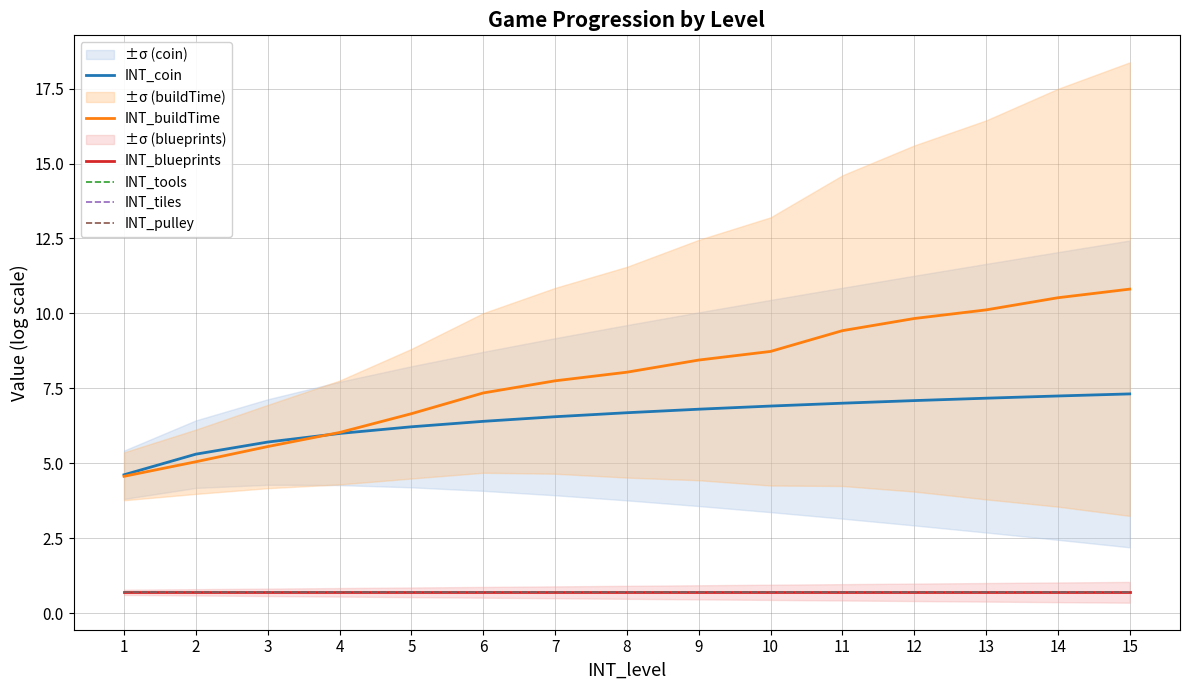

Is it true that INT_buildTime equals 3.3 at 7?

False